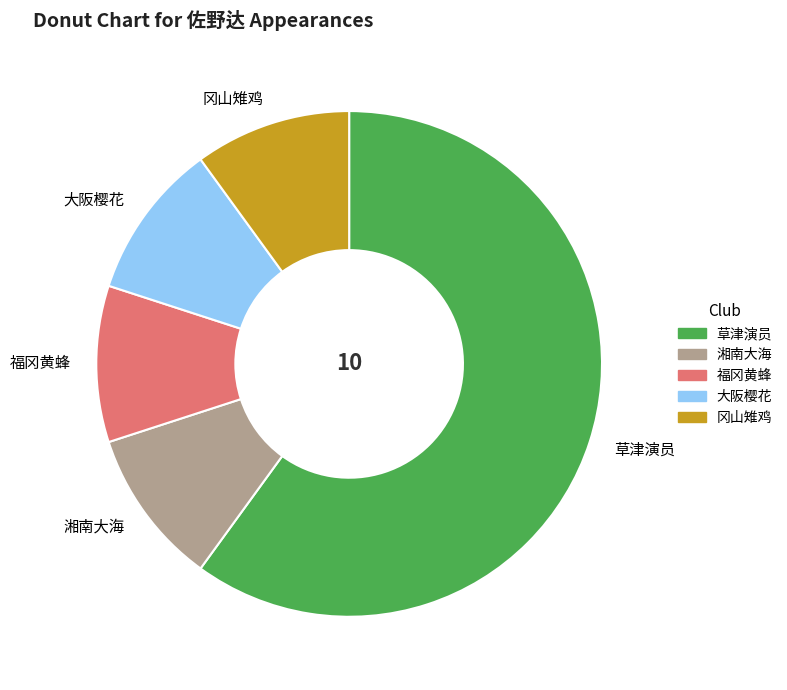

Which category has the biggest portion of the pie?

草津演员